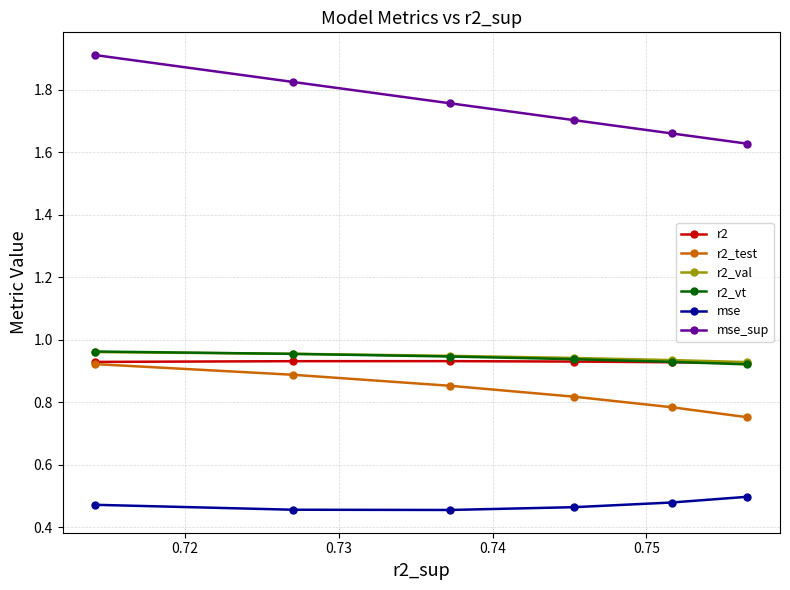

Which series has the largest total across all categories?

mse_sup